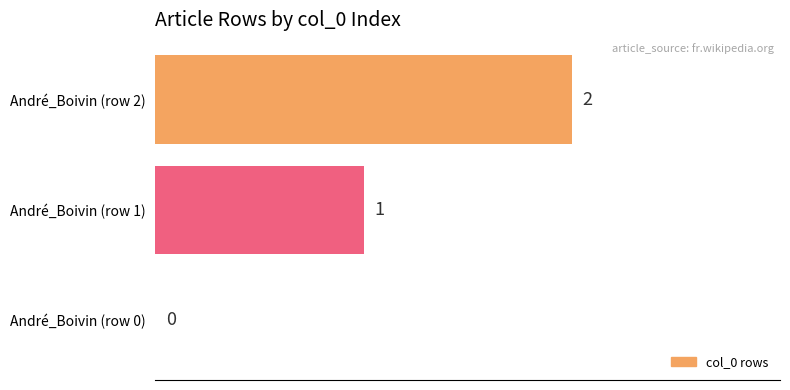

How many categories are shown in the chart?

3